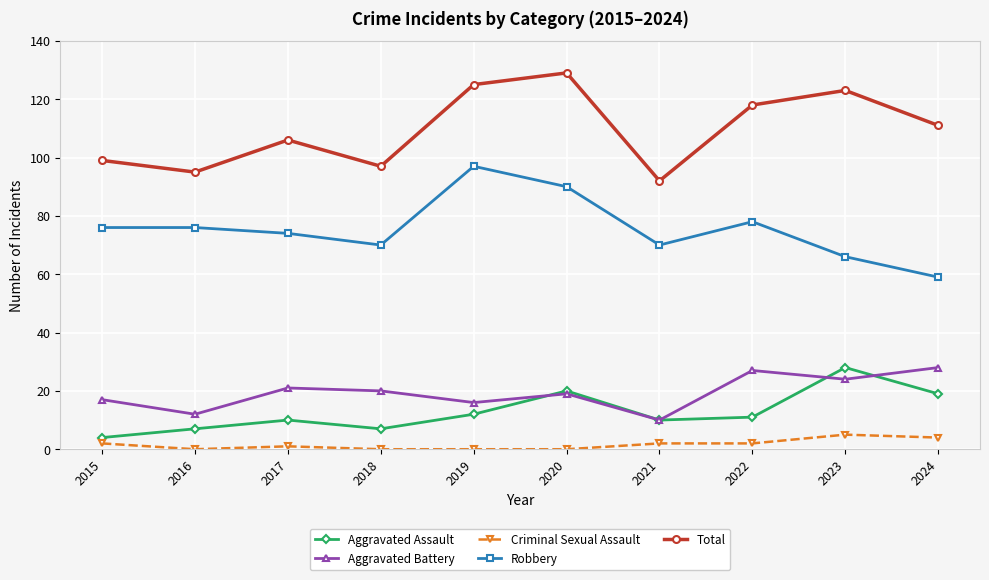

In Total, how many points are lower than both neighbors (excluding endpoints)?

3